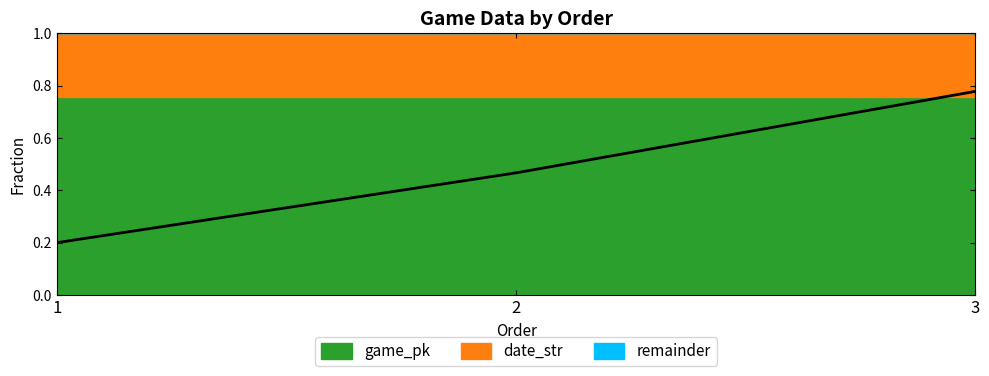

The chart shows a value of 0.8 at 3. True or false?

True